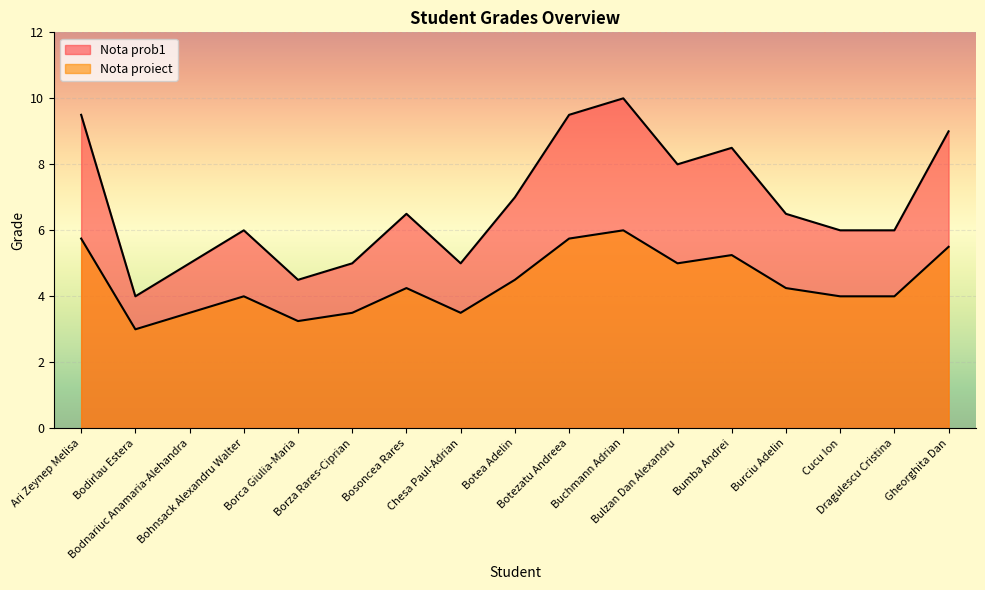

What is the minimum value for Nota proiect?

3.0